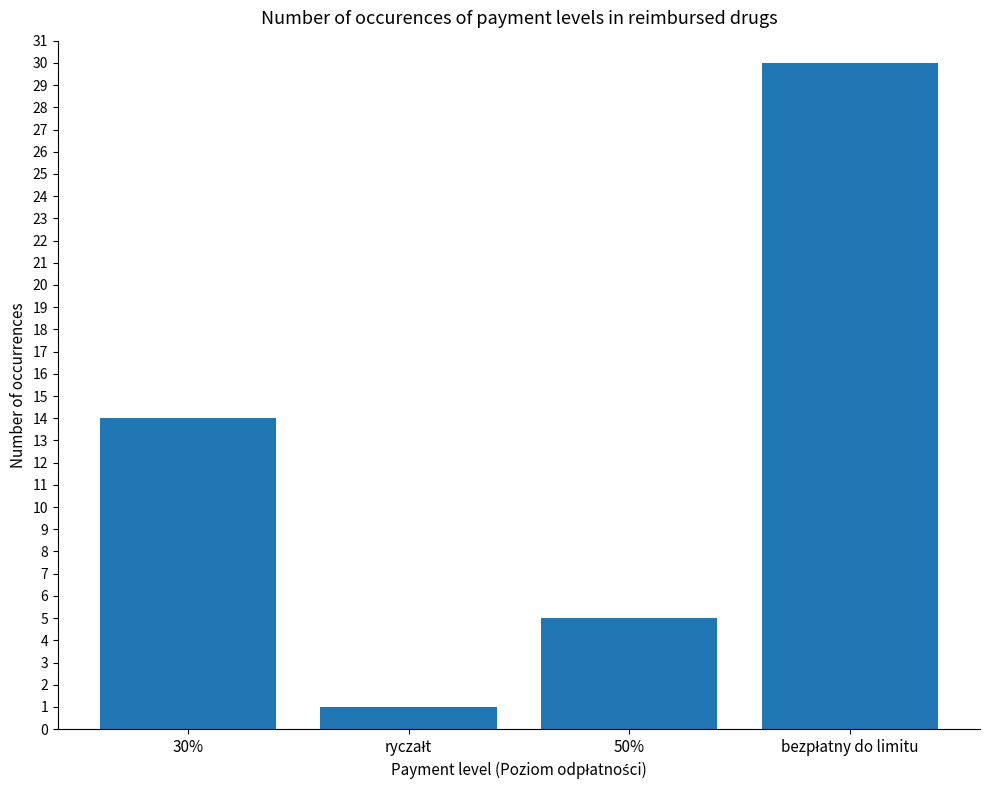

What value does the data have at 30%, to the nearest 10?

10